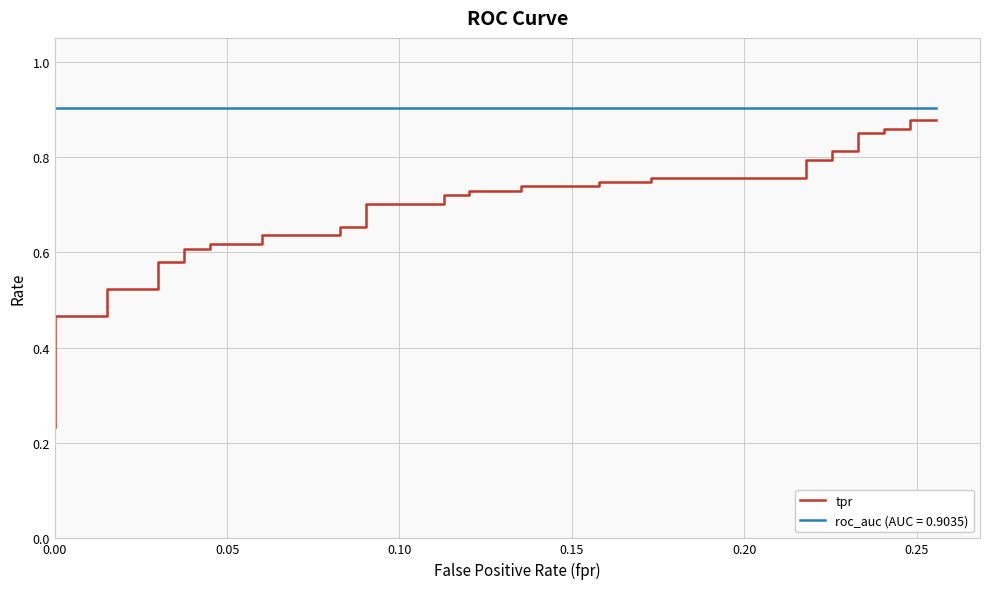

Count the values in the range 0 to 1.

40